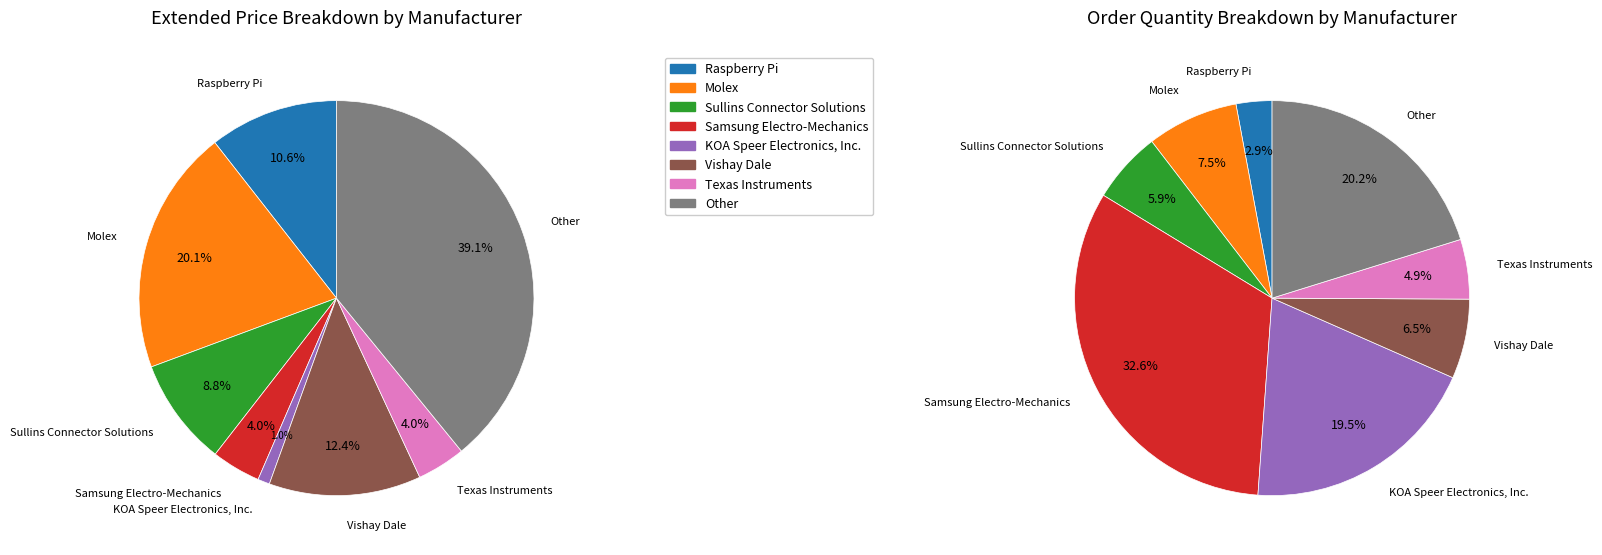

Rank the categories by value from lowest to highest.

KOA Speer Electronics, Inc., Texas Instruments, Samsung Electro-Mechanics, Sullins Connector Solutions, Raspberry Pi, Vishay Dale, Molex, Other